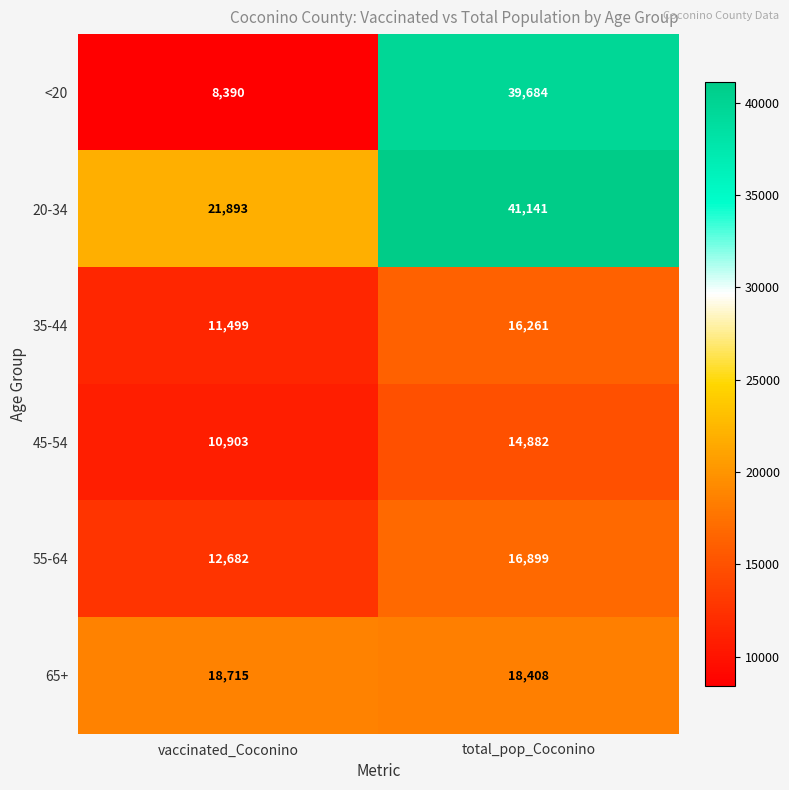

Where is 65+ nearest to the value 18561?

total_pop_Coconino